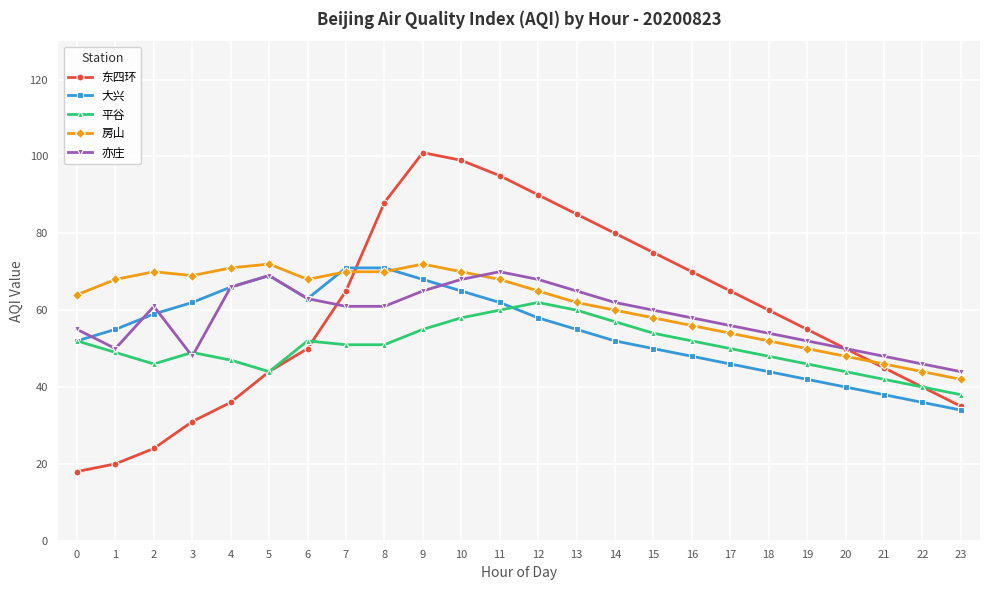

Between 4 and 20, which series saw the biggest shift?

大兴